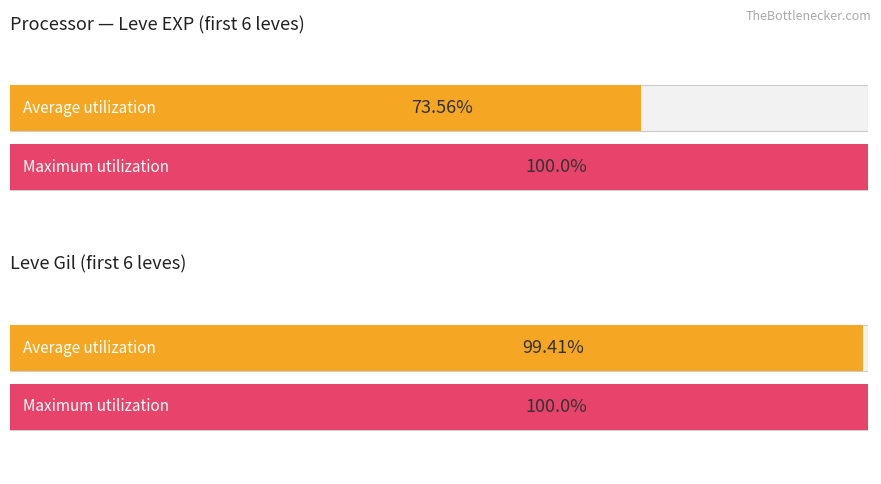

Which series has the largest range (max minus min)?

Leve EXP